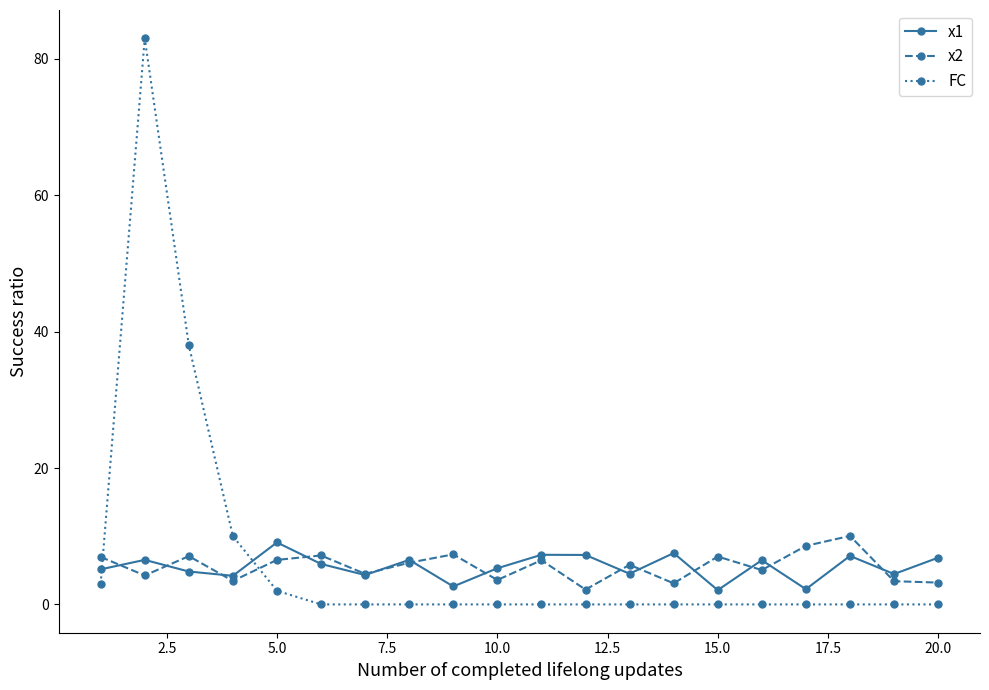

What is the maximum value shown in the chart?

83.0